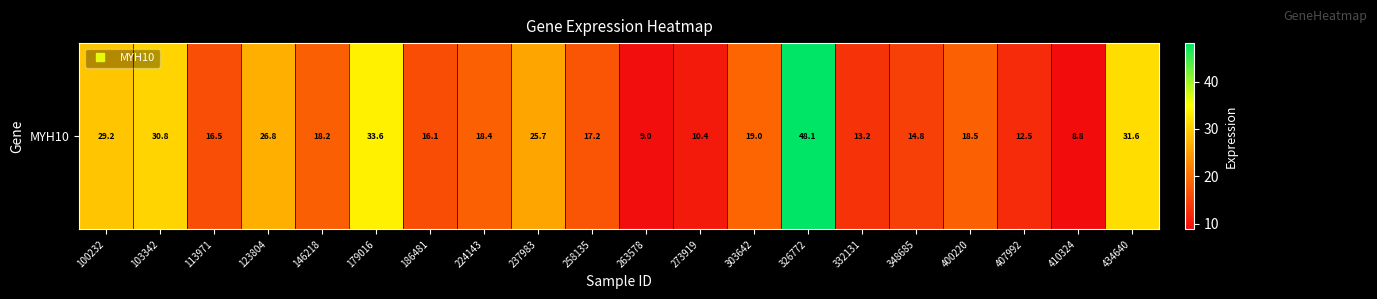

What is the greatest value displayed?

48.1